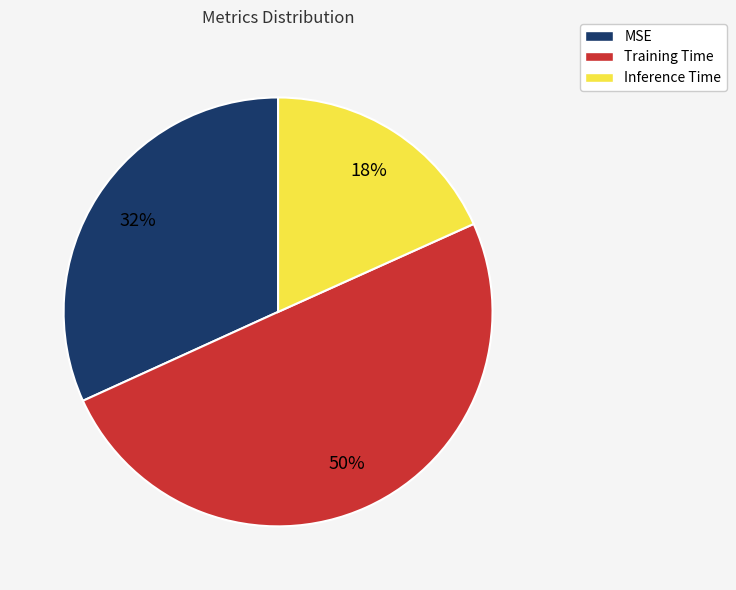

Does MSE account for over 50% of the chart?

No